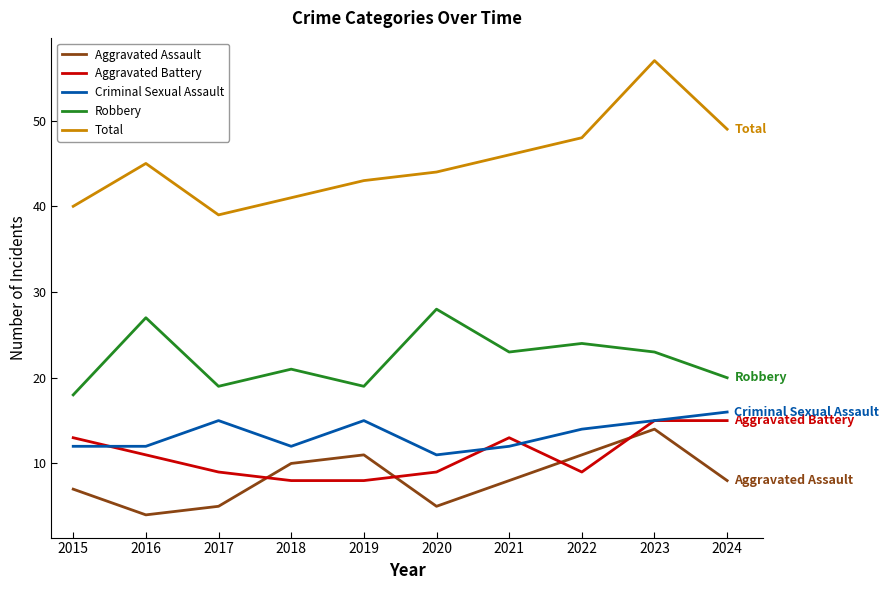

Between which two adjacent categories do Aggravated Assault and Aggravated Battery first intersect?

2017 and 2018